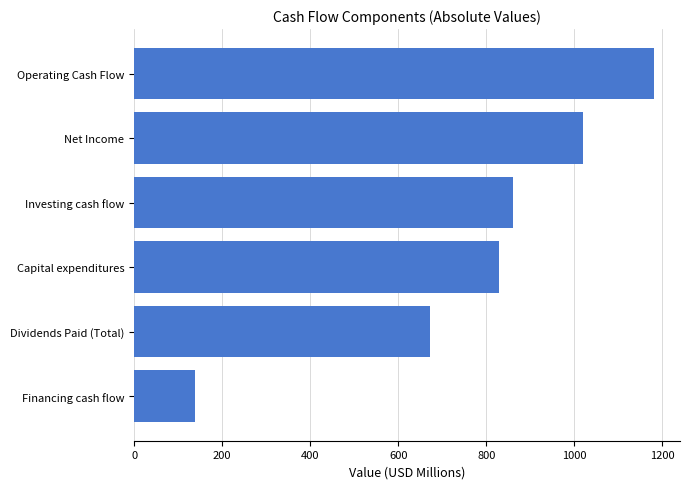

List the labels in order of value, smallest first.

Financing cash flow, Dividends Paid (Total), Capital expenditures, Investing cash flow, Net Income, Operating Cash Flow